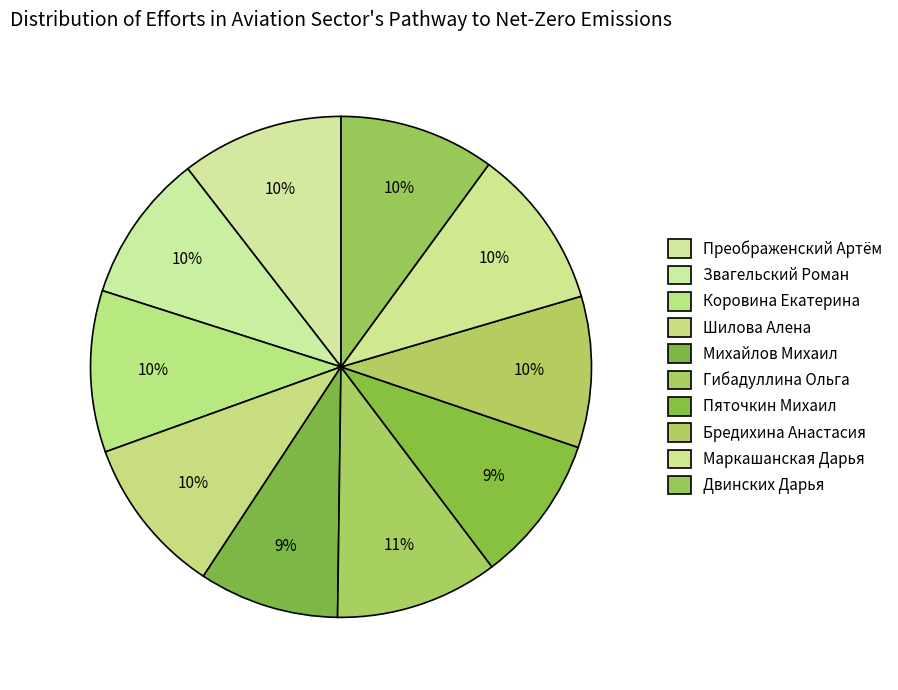

Count the number of slices in the pie.

10